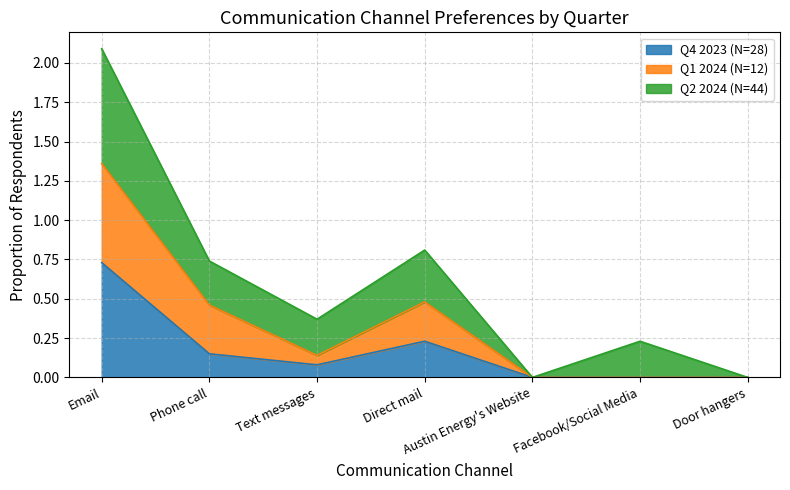

Between Phone call and Direct mail, which series saw the biggest shift?

Q4 2023 (N=28)